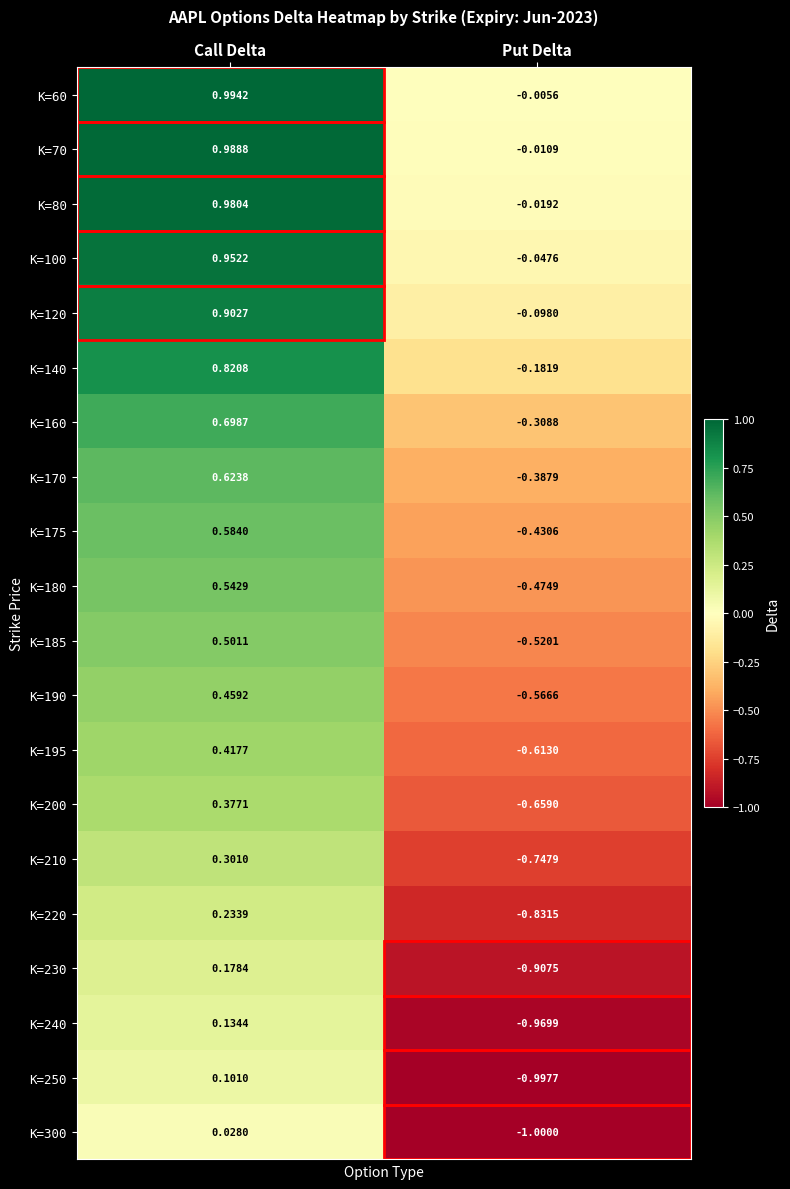

How many data points in K=195 are less than 0?

1